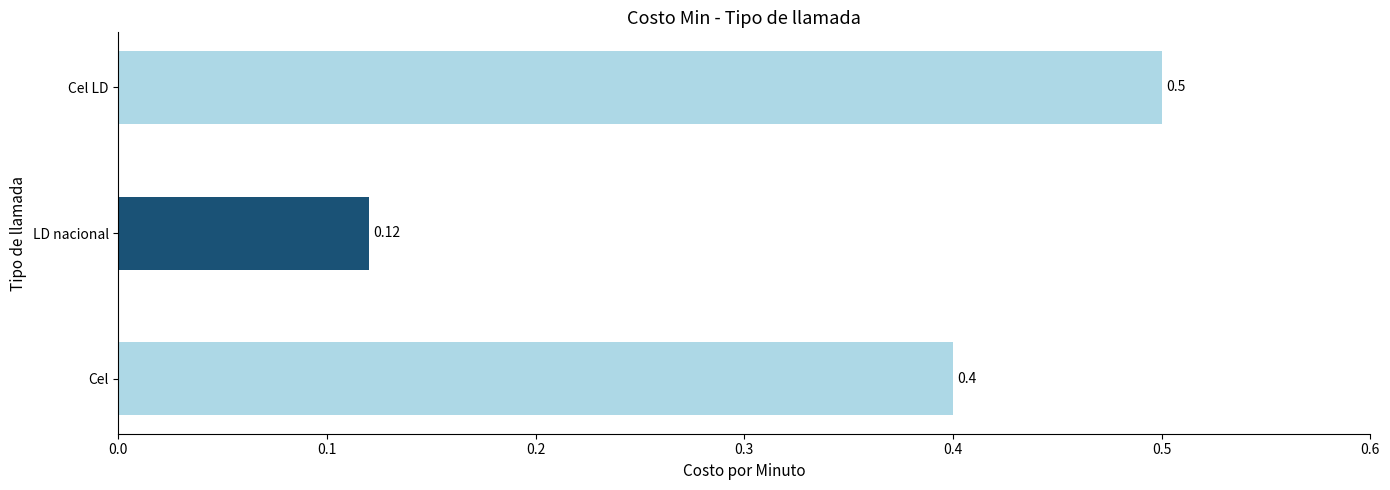

What is the change in value from LD nacional to Cel LD?

+0.4